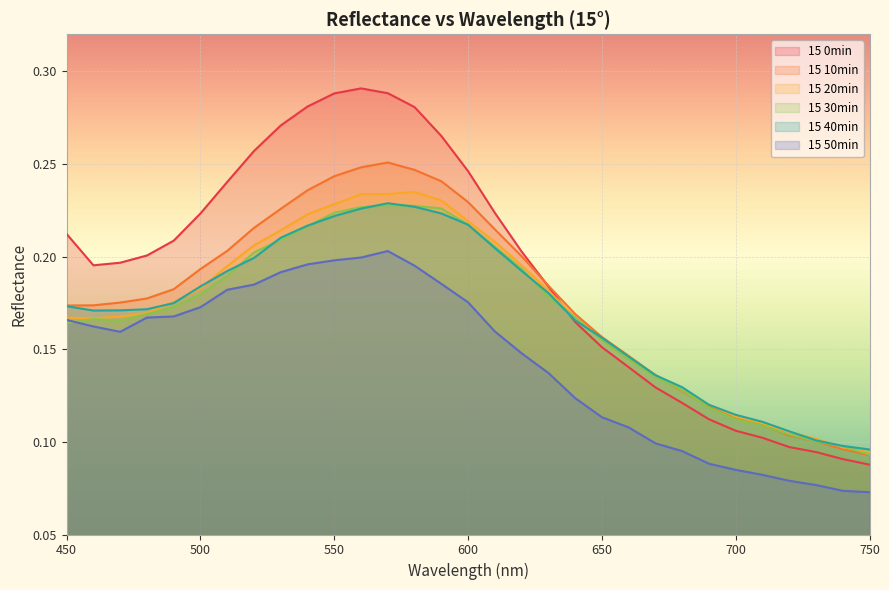

What is the value of the 15 0min point at the 25th from the left?

0.1